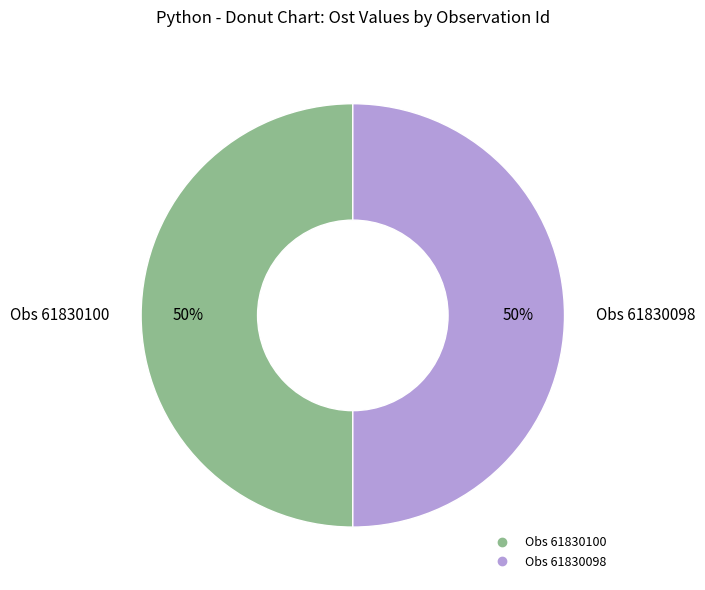

To the nearest percent, what is the average slice percentage?

50%